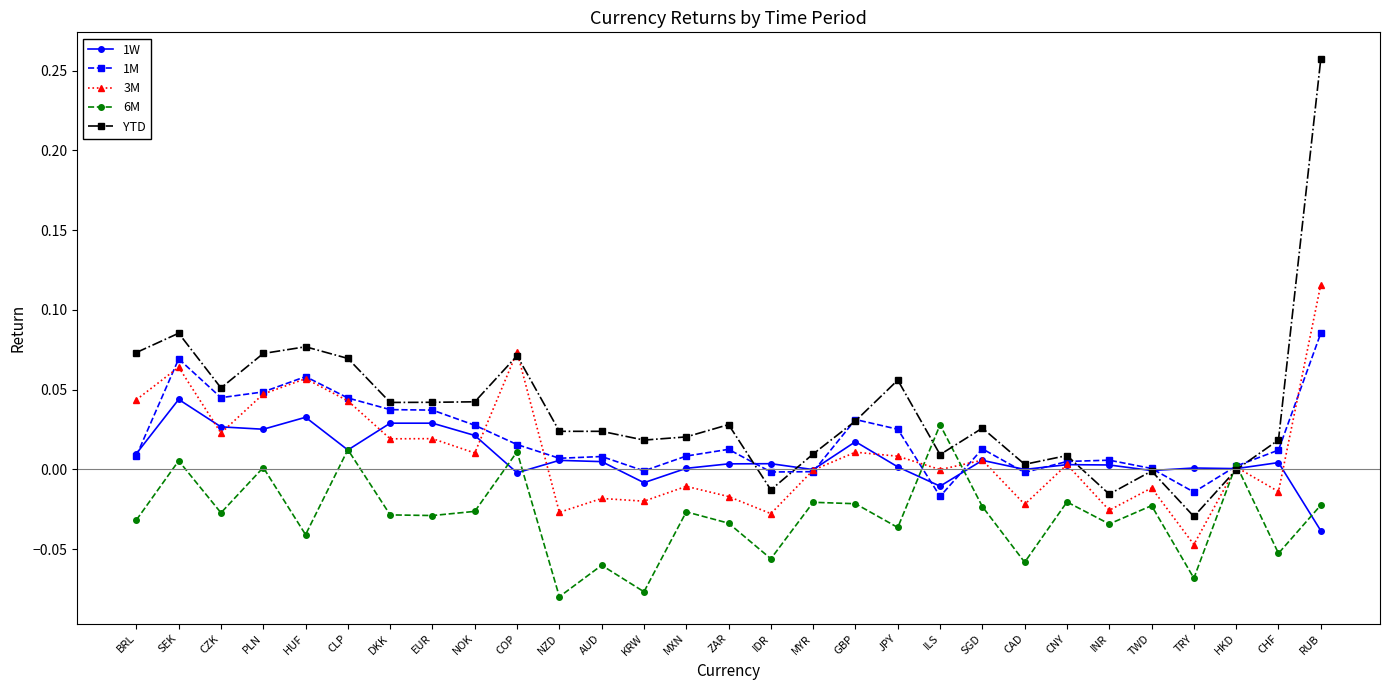

Rank the series at KRW from lowest to highest value.

6M, 3M, 1W, 1M, YTD